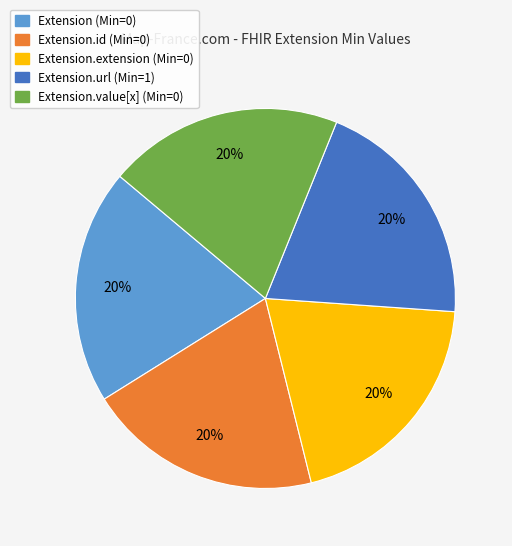

Is there a majority slice in this chart?

No